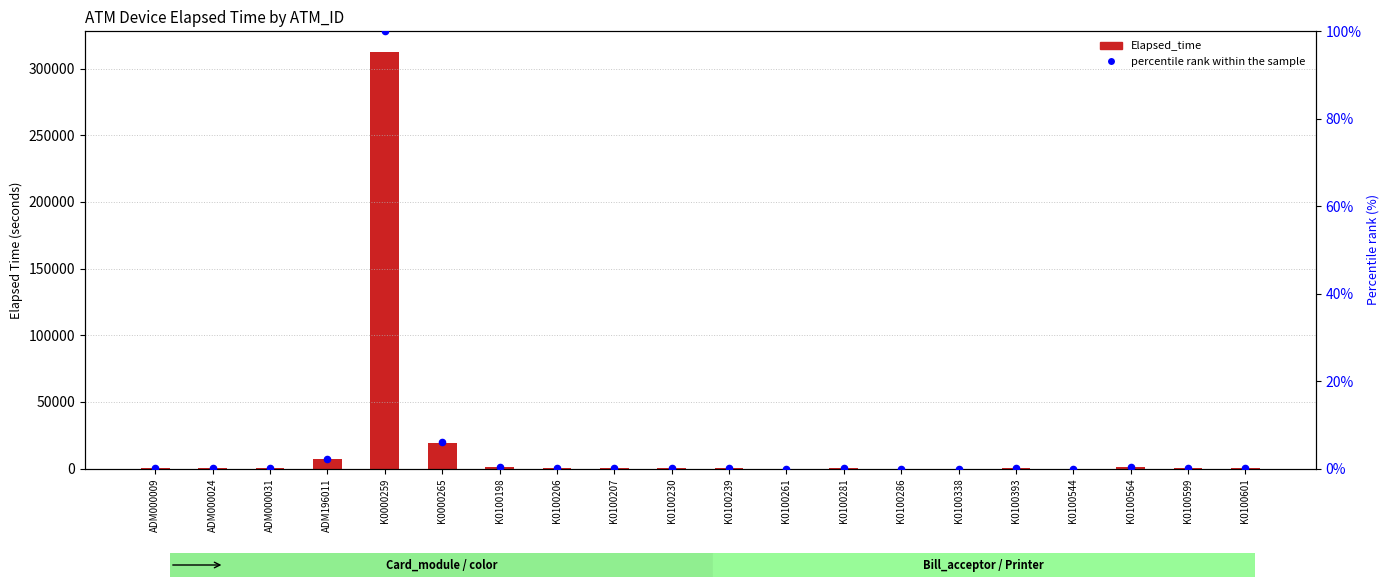

Is the value of percentile rank within the sample at K0000259 greater than the value of Elapsed_time at K0100286?

Yes